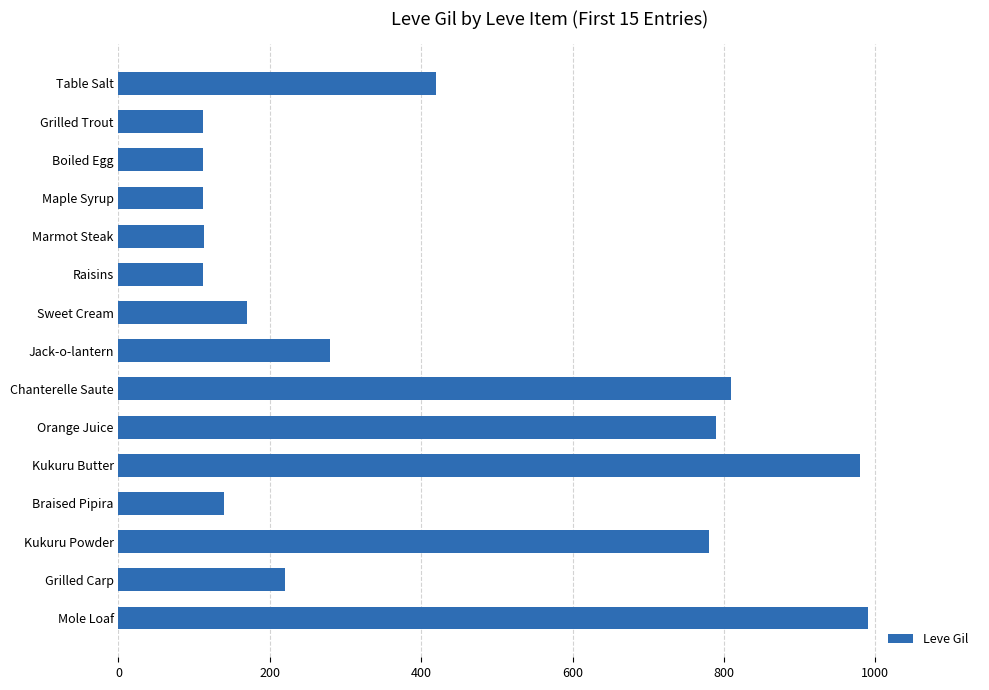

The chart shows a value of 626 at Mole Loaf. True or false?

False